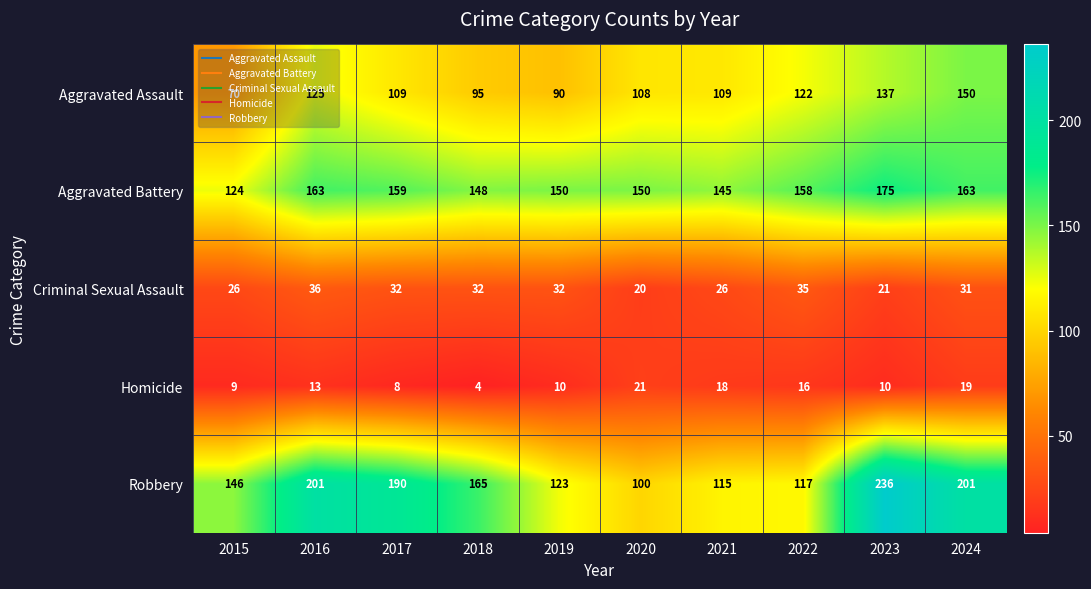

Which series changed the most between 2019 and 2024?

Robbery